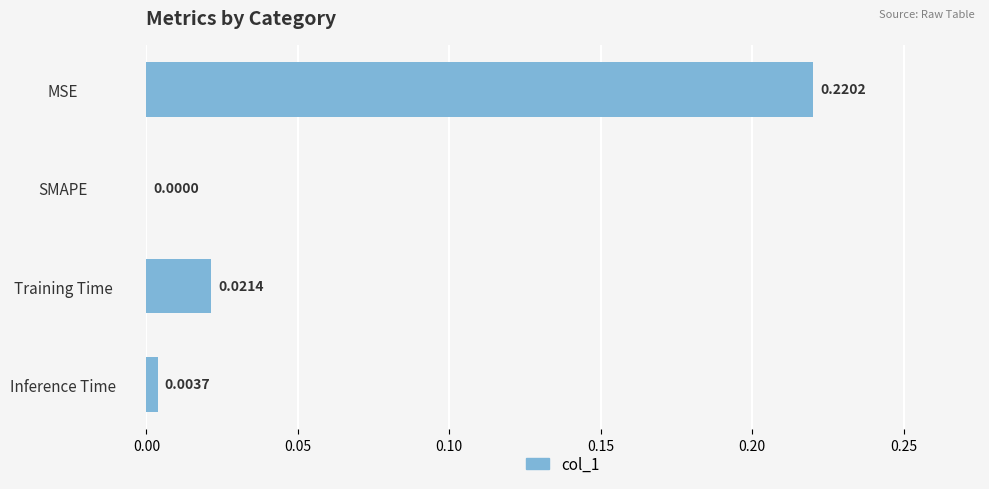

At which label is the value closest to 0?

SMAPE